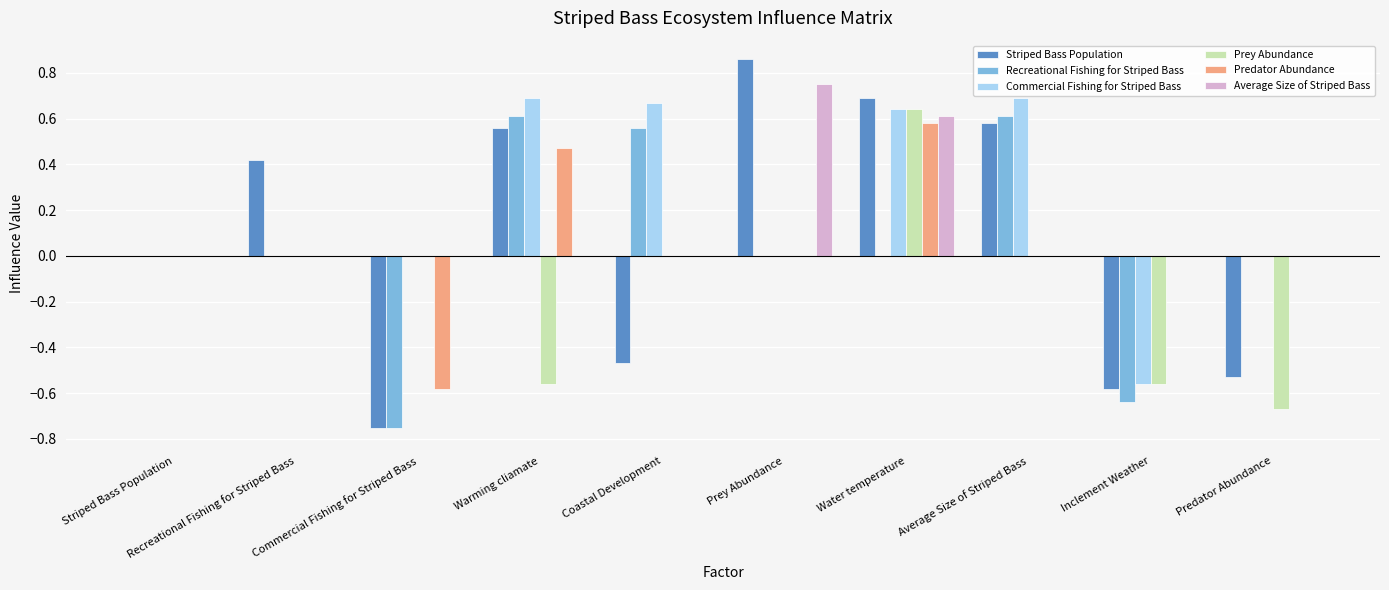

How many distinct data groups are displayed?

6